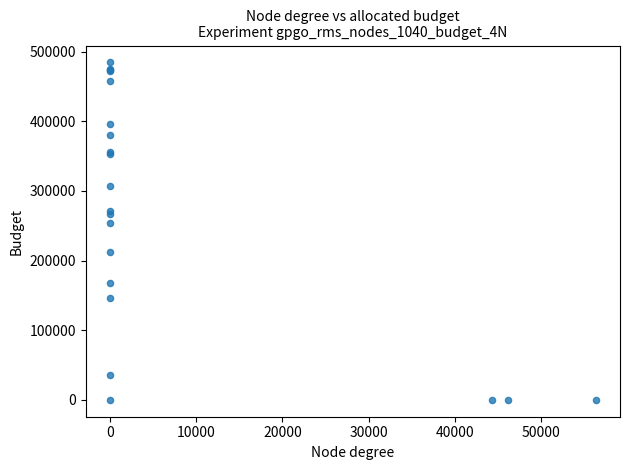

What Y value in the scatter plot is closest to 242192?

253391.1